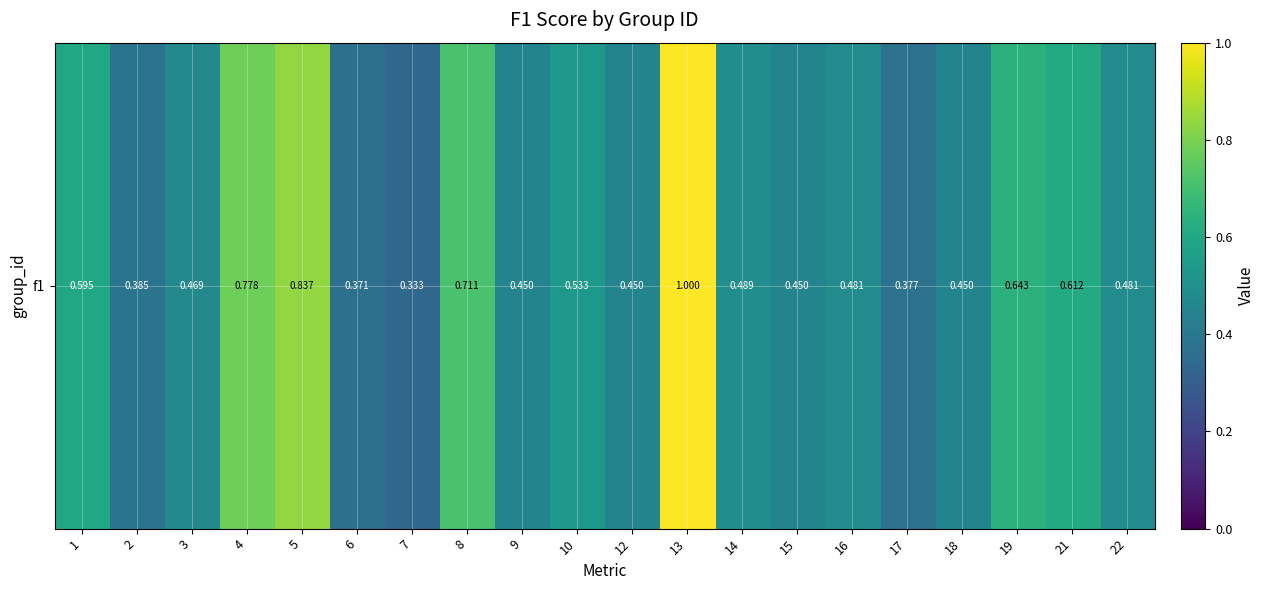

Rank the categories by value from lowest to highest.

7, 6, 17, 2, 9, 12, 15, 18, 3, 16, 22, 14, 10, 1, 21, 19, 8, 4, 5, 13